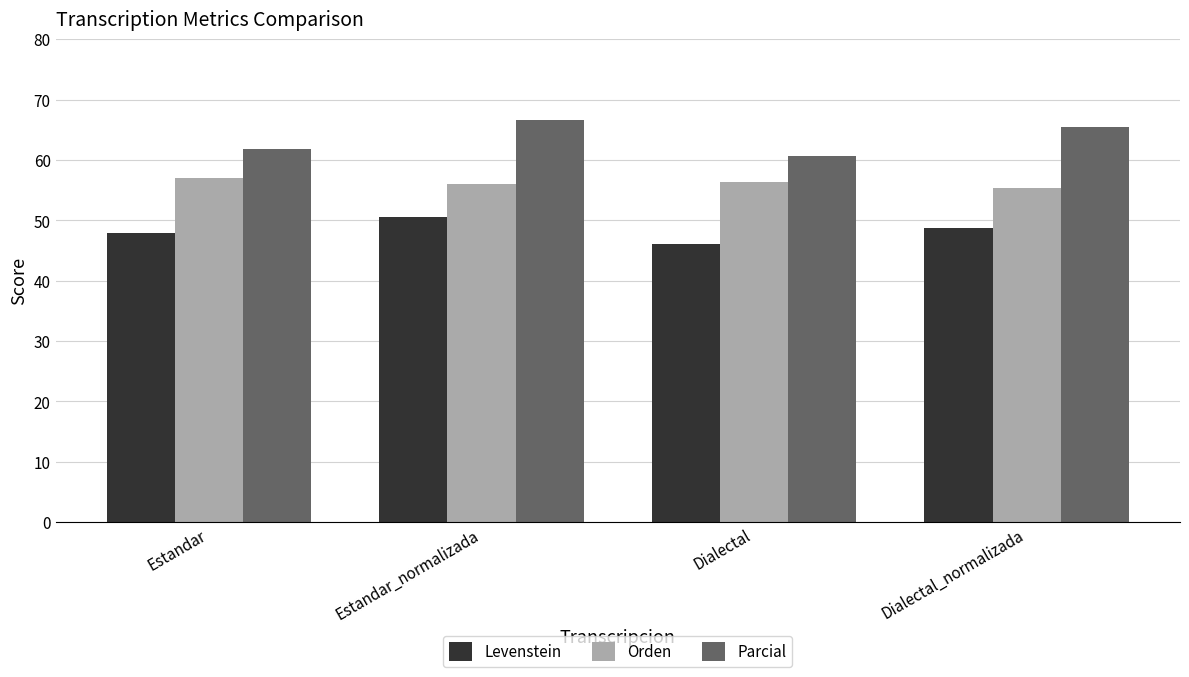

What is the lowest value of the Orden series?

55.3